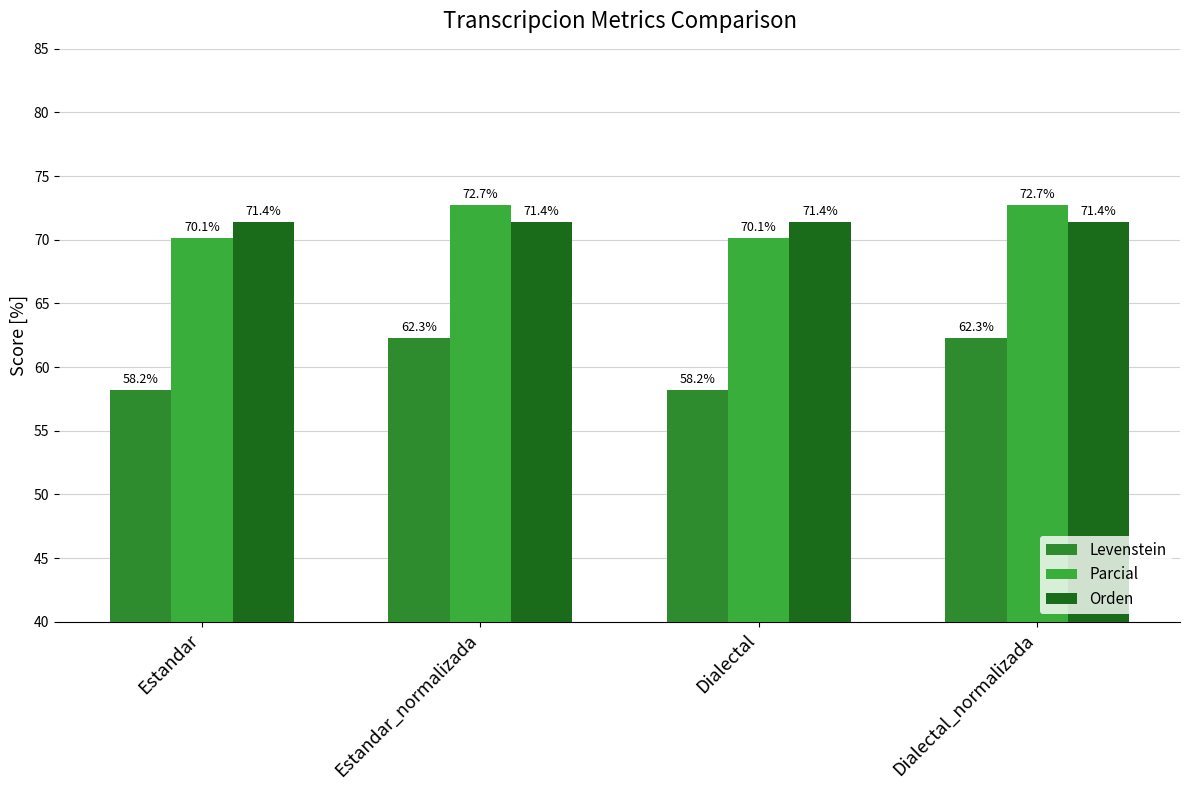

Reading left to right, extract all data points from this chart.

Levenstein: 58.2	62.3	58.2	62.3
Parcial: 70.1	72.7	70.1	72.7
Orden: 71.4	71.4	71.4	71.4